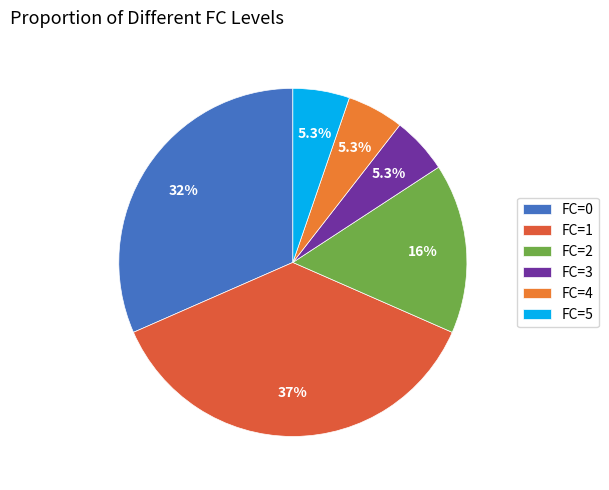

The FC=2 slice represents 16% of the pie. True or false?

True